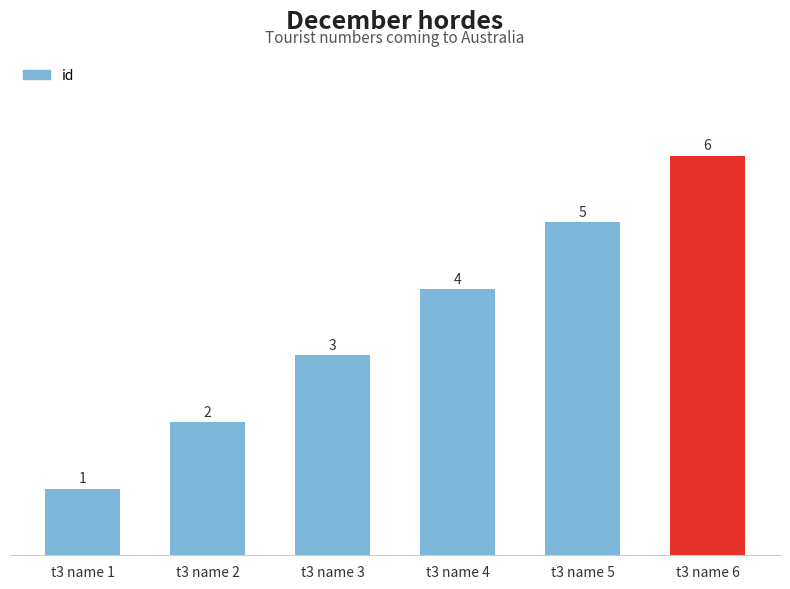

Count the values in the range 2 to 5.

4